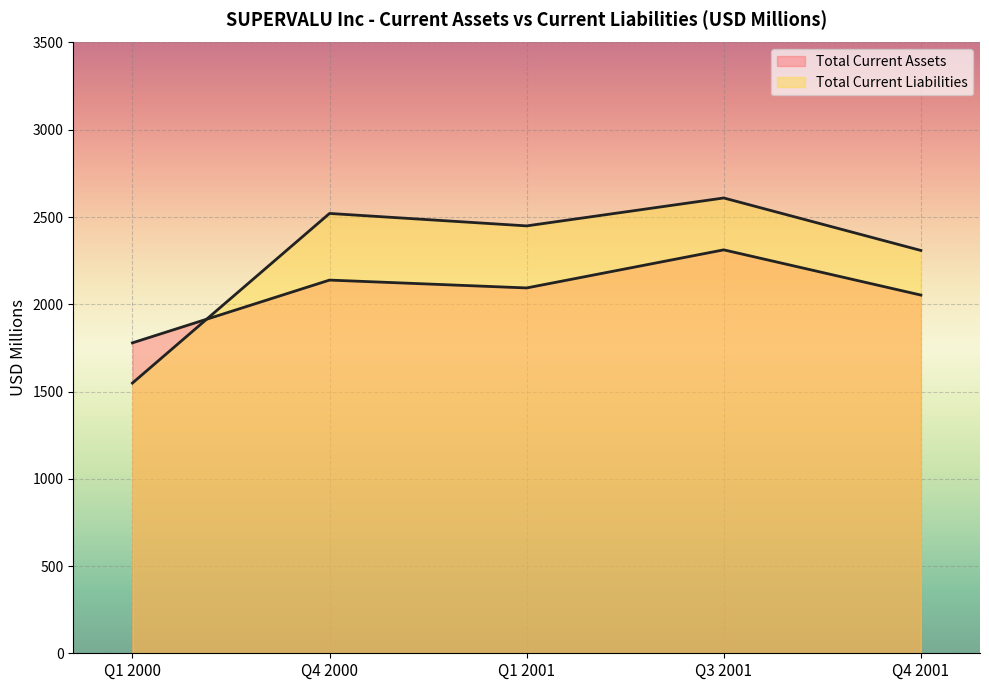

How many data points in Total Current Liabilities are less than 2449?

2